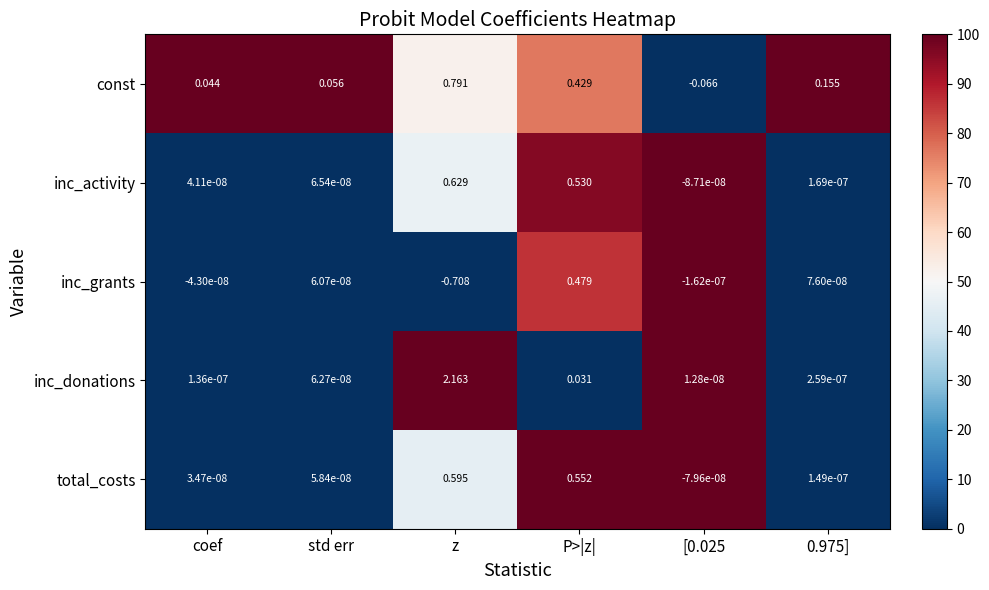

How many values in inc_grants are above zero?

3